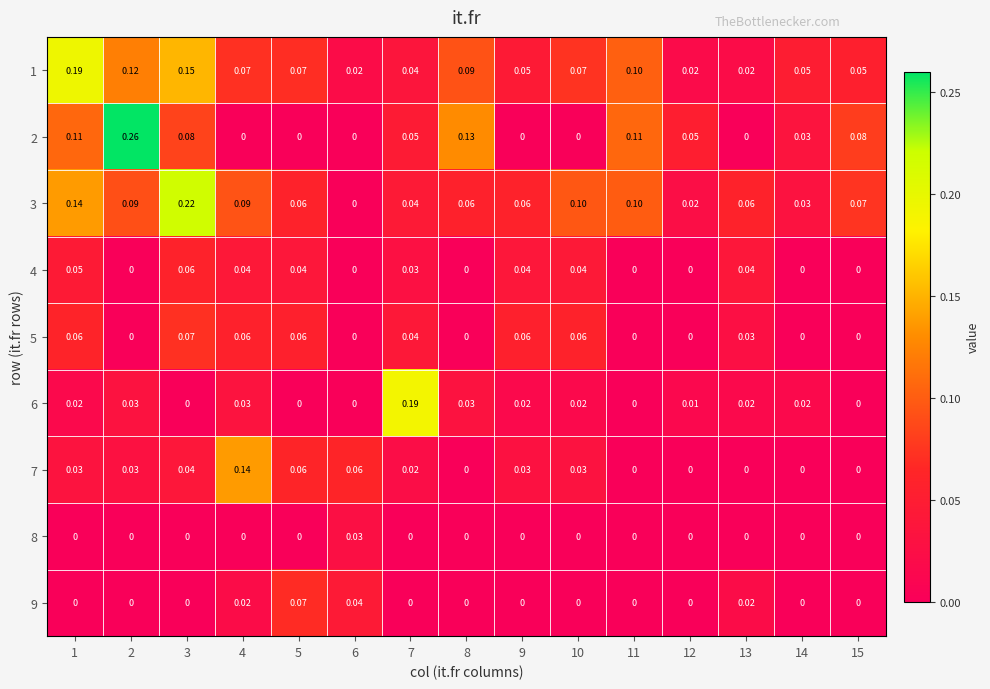

What is the difference between the highest and lowest values at 9?

0.1